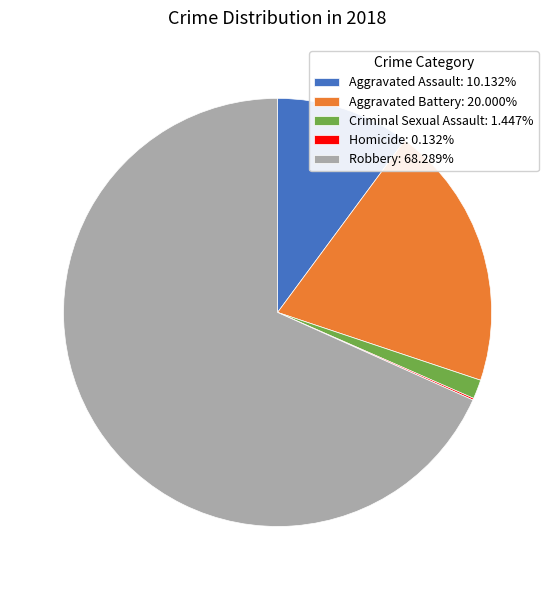

Approximately how many times larger is the value at Aggravated Battery: 20.000% compared to Criminal Sexual Assault: 1.447%?

13.8